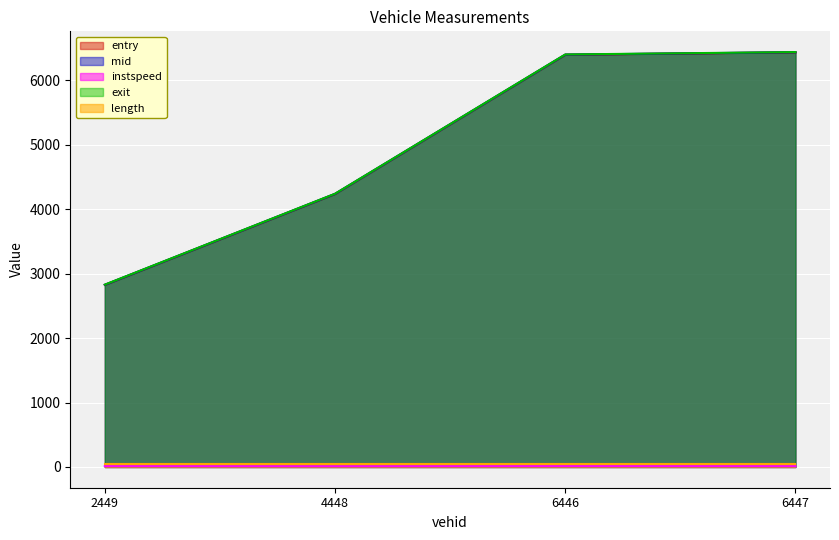

The value of entry at 6447 is 10973.8. True or false?

False